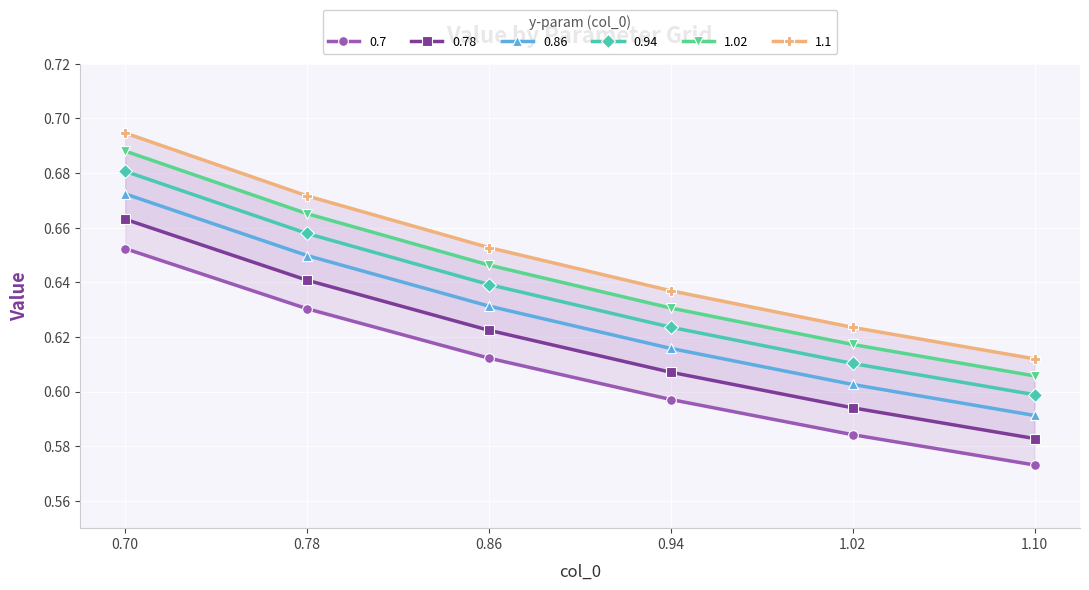

What is the greatest value displayed?

0.7